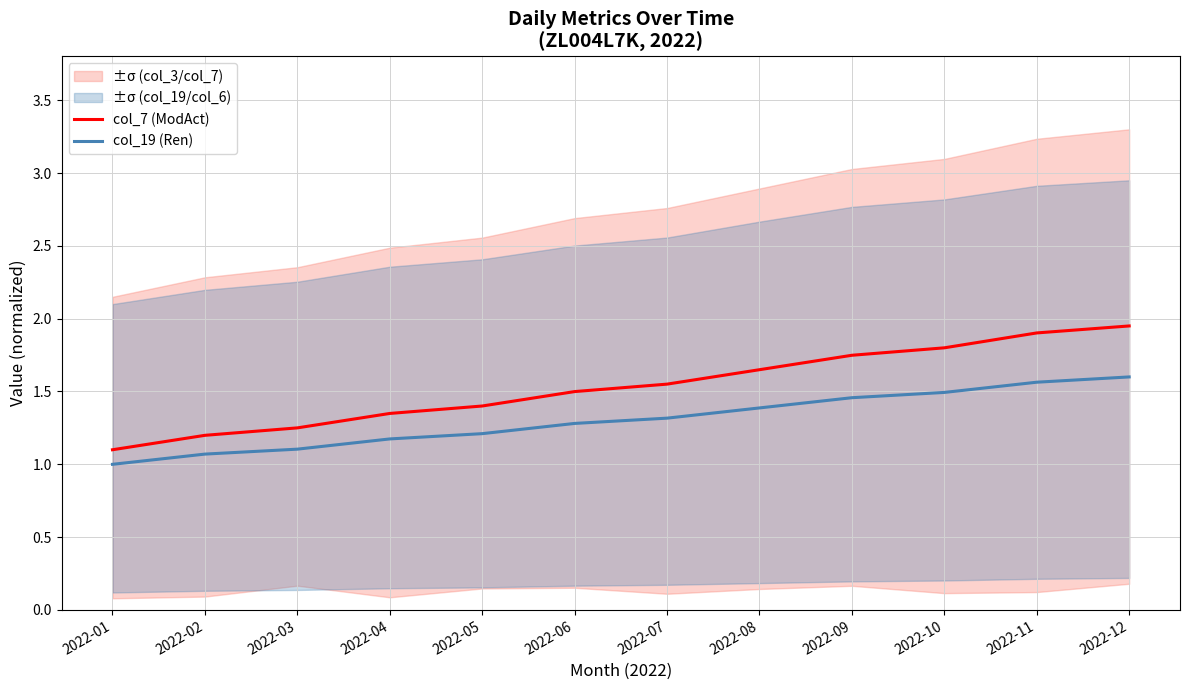

Count the number of categories in the chart.

12